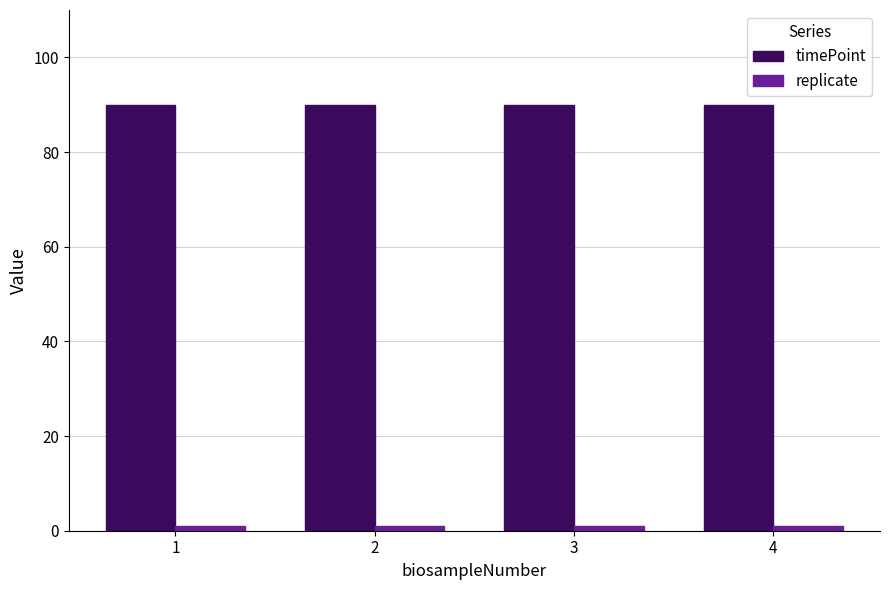

Which series has the largest total across all categories?

timePoint